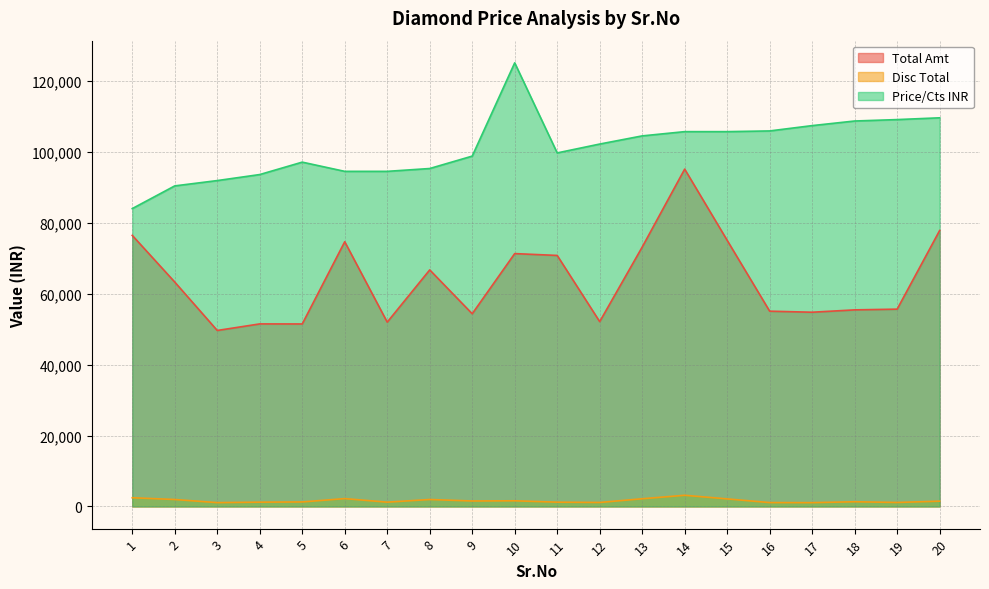

List the series in order of their peak value, lowest first.

Disc Total, Total Amt, Price/Cts INR